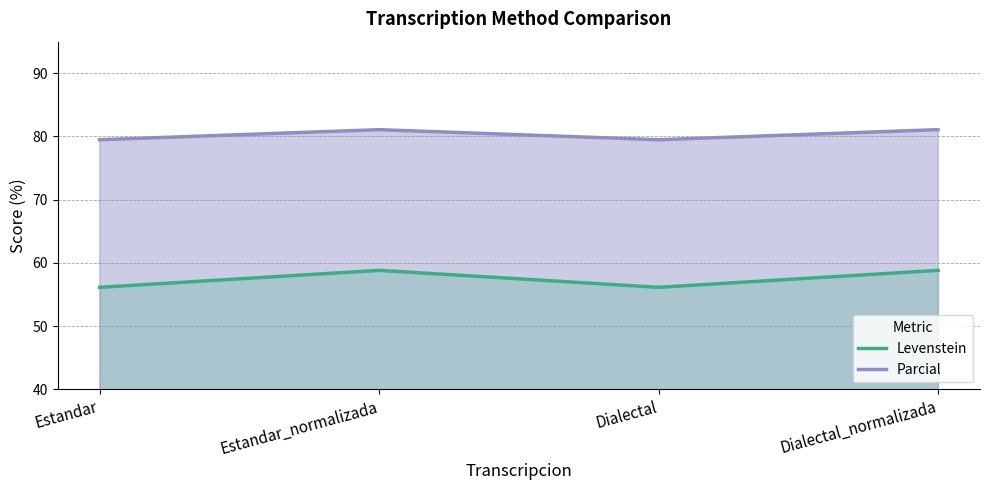

What is the value of the Parcial point at the 3rd from the left?

79.5